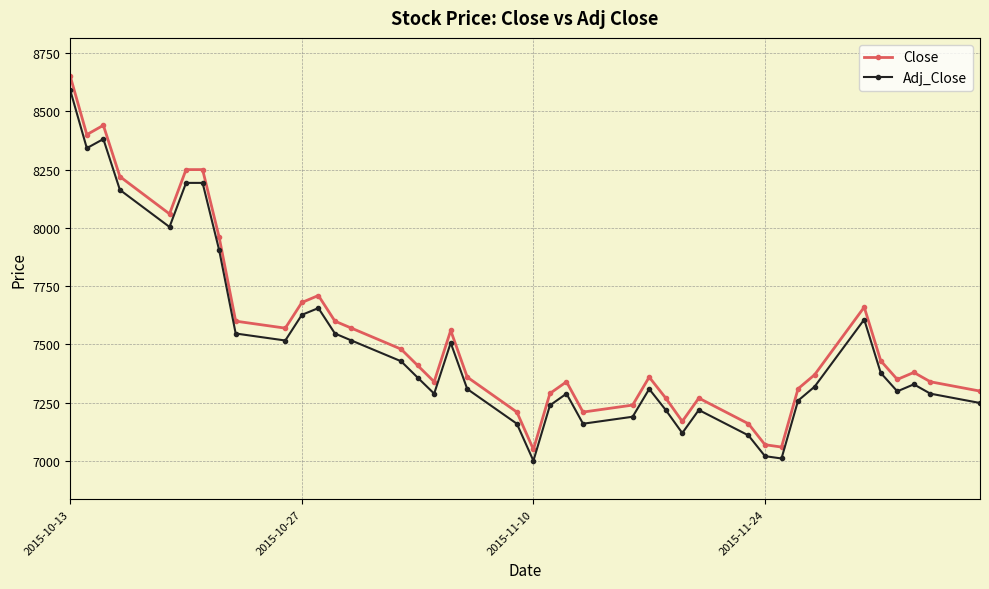

Which series has the widest spread of values?

Close